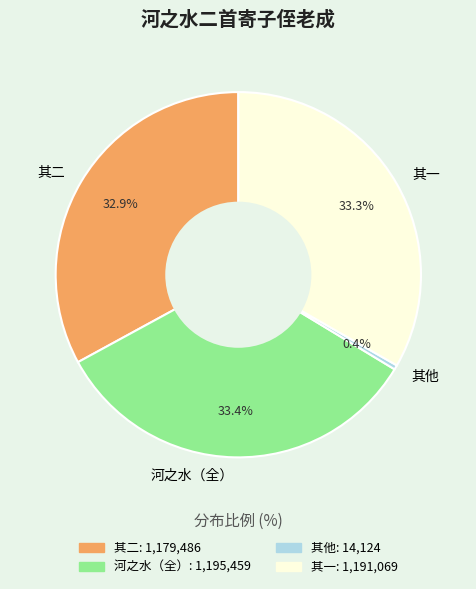

Do 其他 and 其二 together represent more than half of the pie?

No